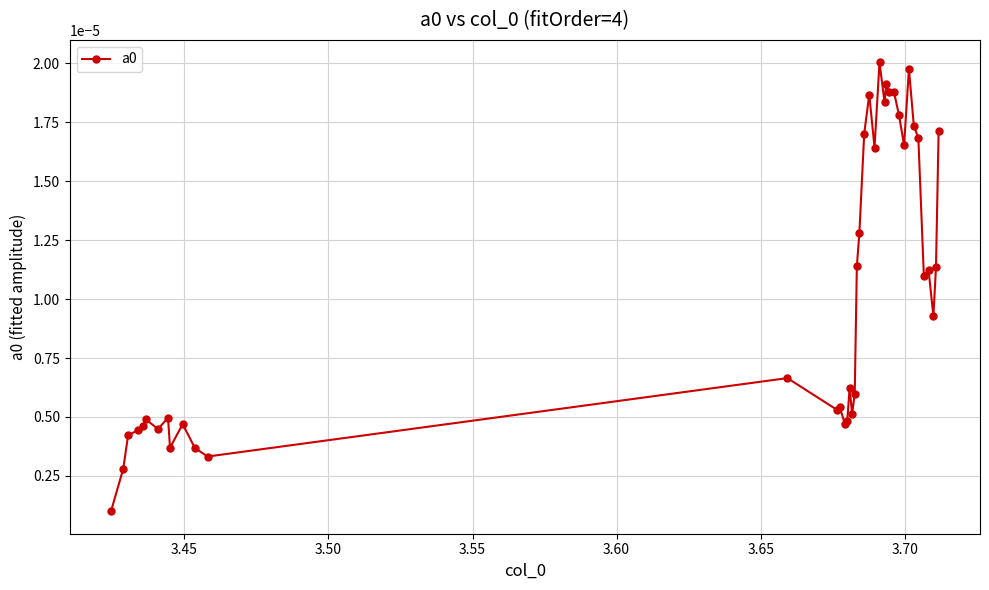

True or false: the data has more than 2 interior local peaks.

True